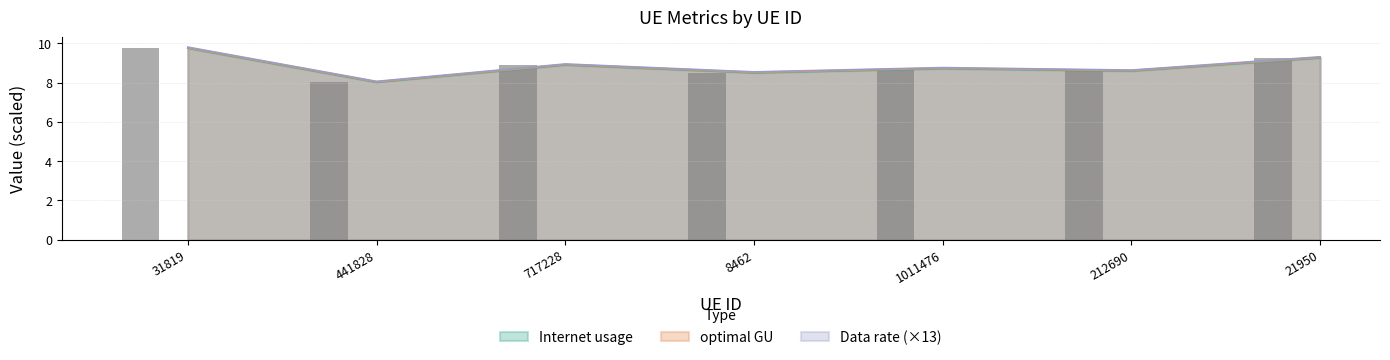

What is the sum of all Data rate values?

61.9